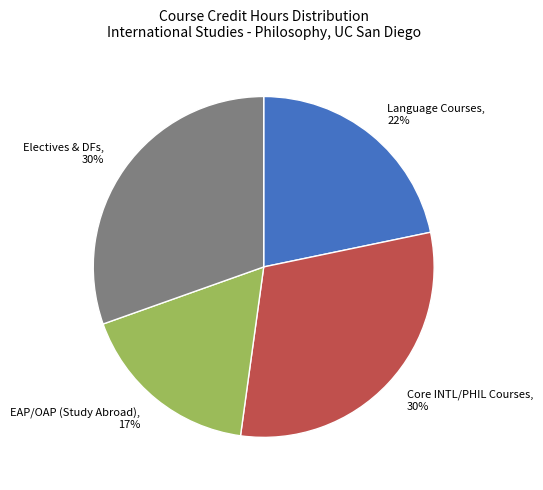

To the nearest percent, what is the difference between the largest and smallest slice percentages?

13%